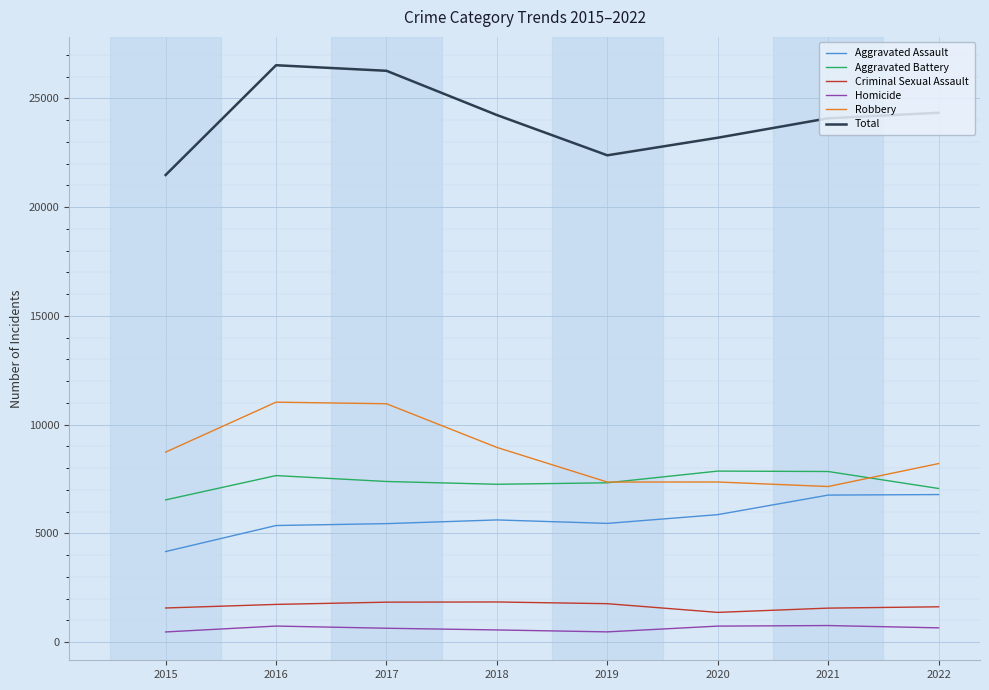

What is the average value of the Aggravated Battery series?

7366